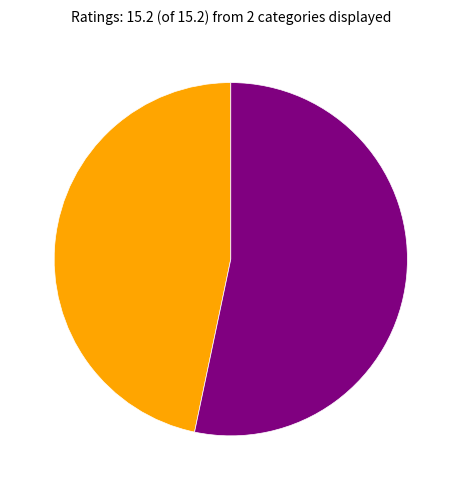

Is there any slice that represents more than half of the pie?

Yes